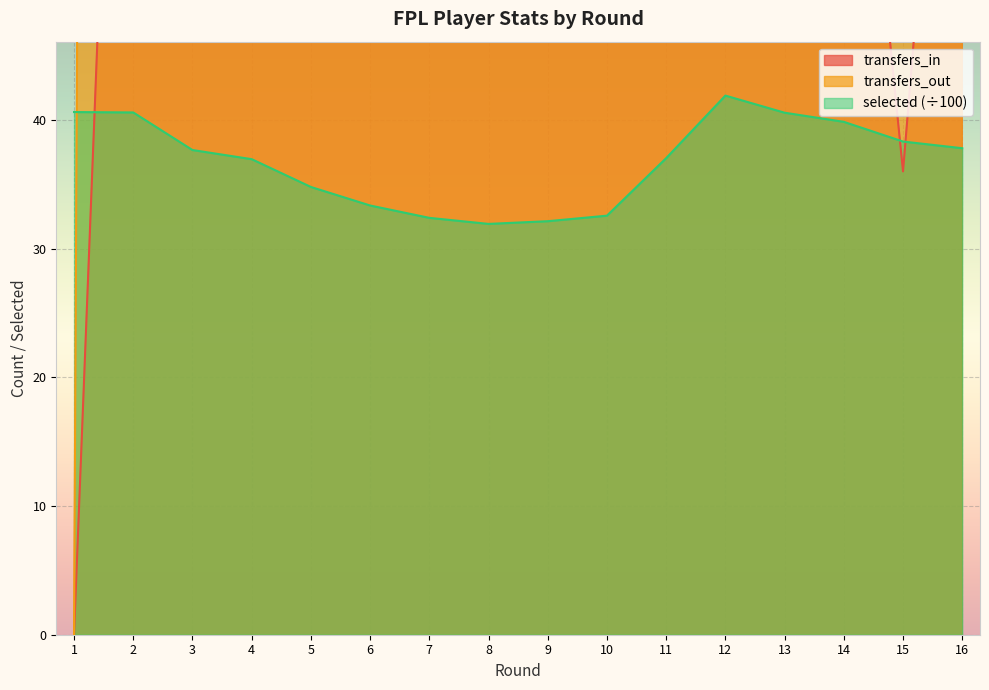

The transfers_out series shows 90.4 at 7. True or false?

False